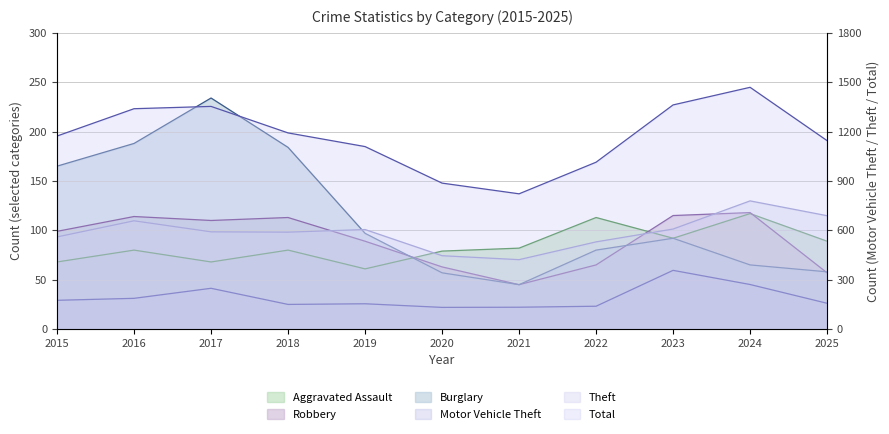

Where is Burglary nearest to the value 139?

2015